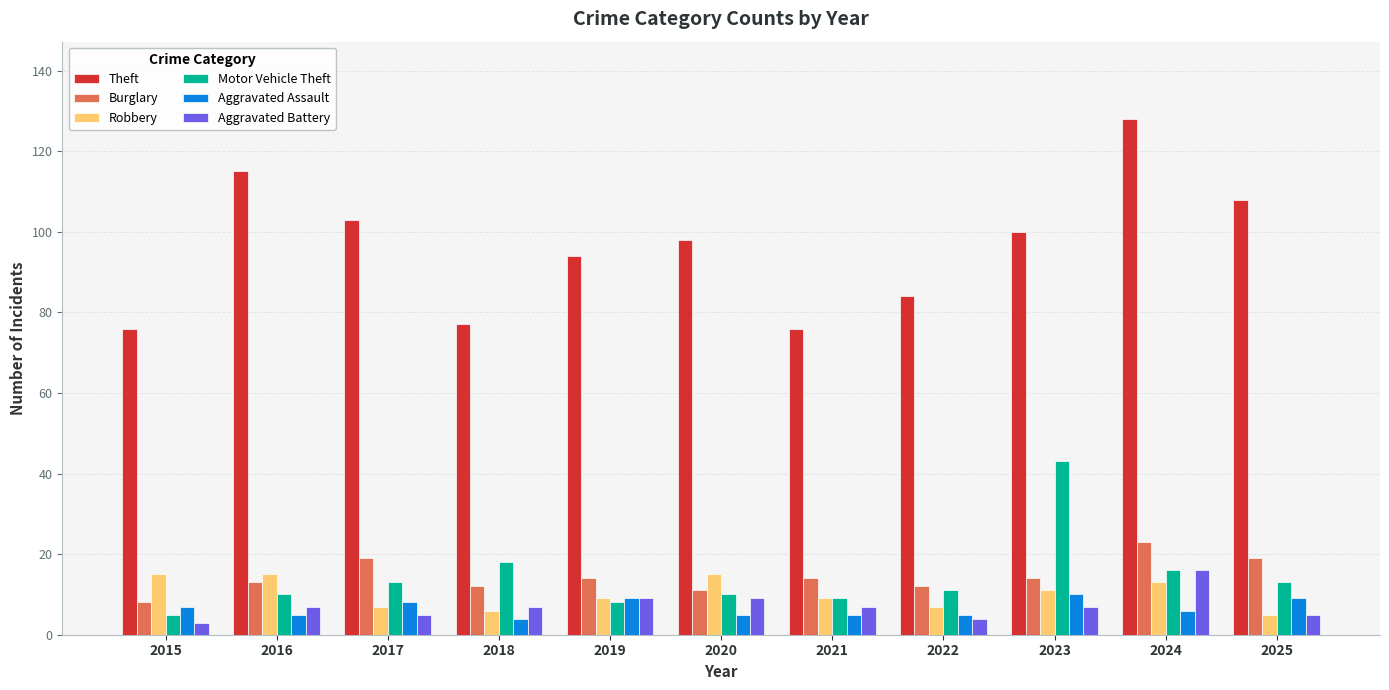

Is it true that Aggravated Assault equals 2 at 2015?

False